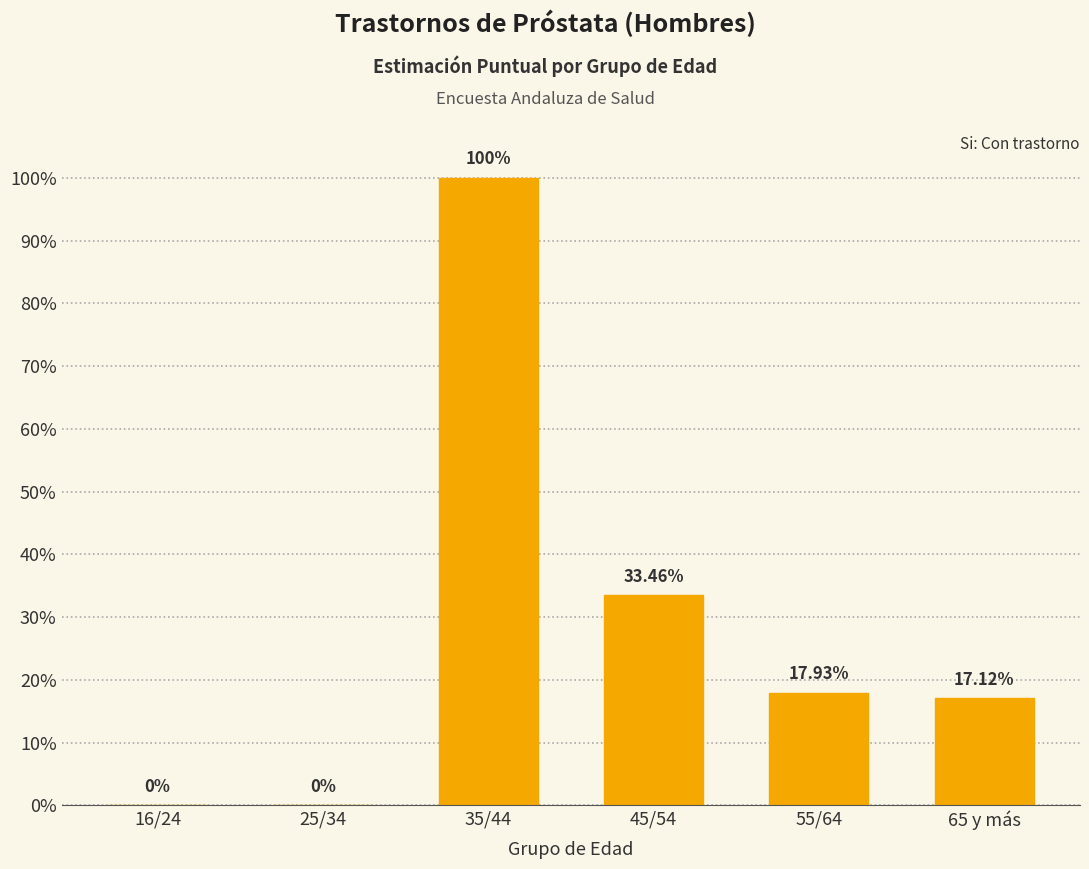

Which has a higher value, 65 y más or 55/64?

55/64